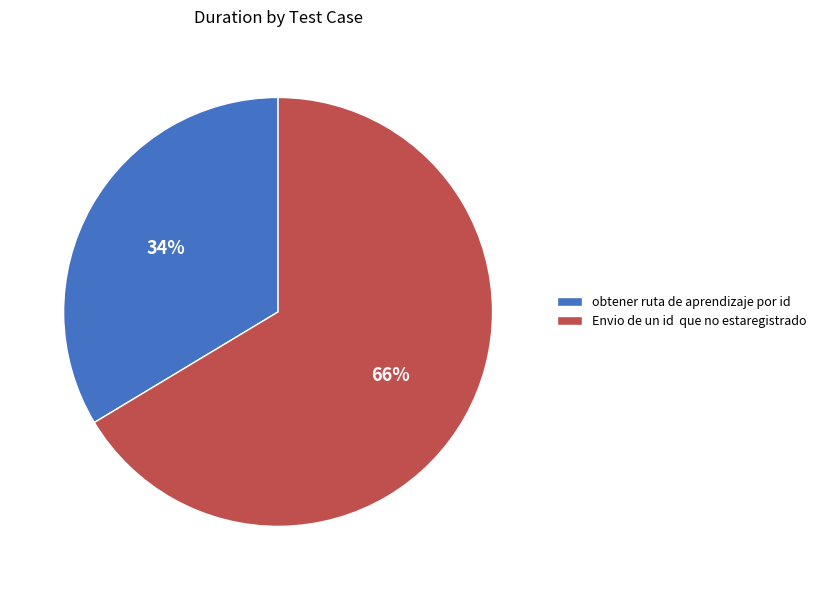

Which slice is the smallest?

obtener ruta de aprendizaje por id